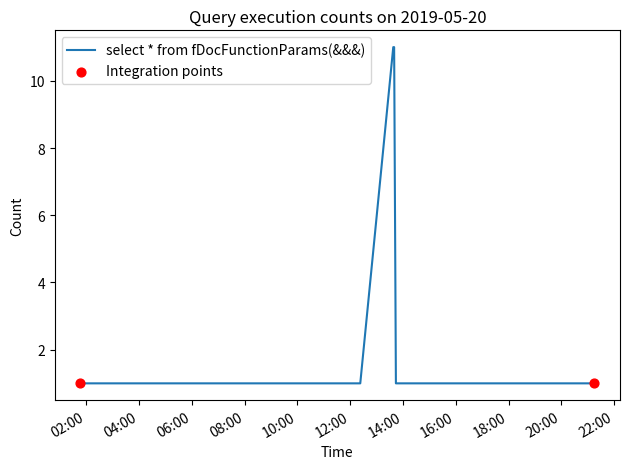

What is the difference between the maximum and minimum values?

10